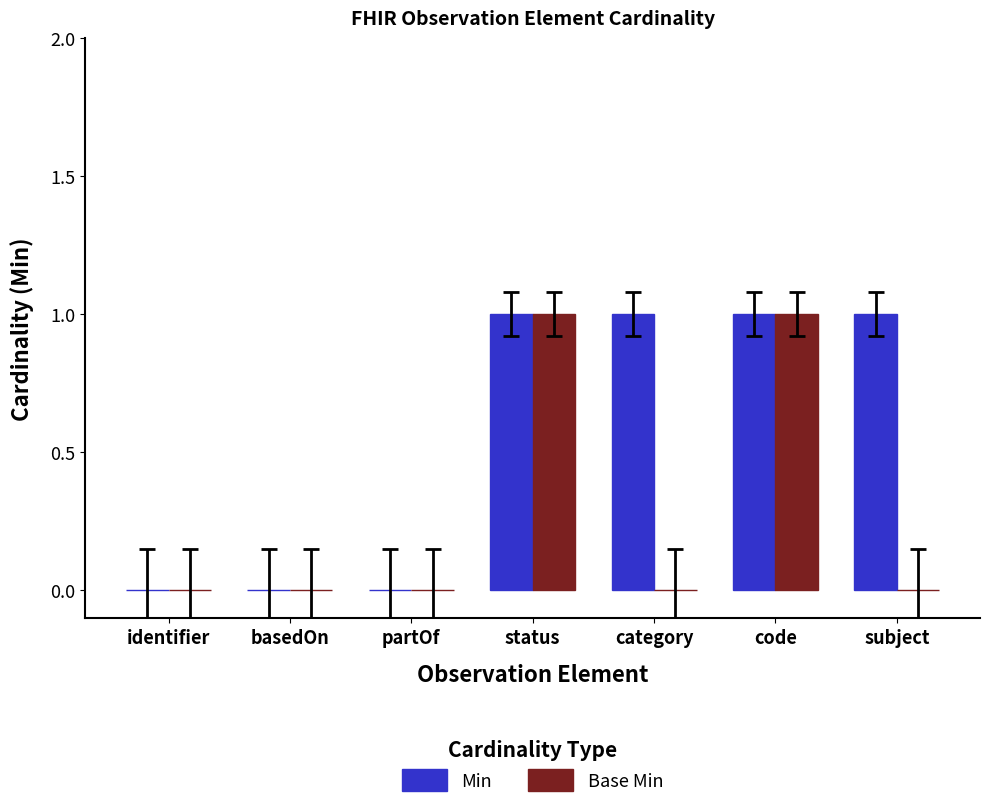

Reading left to right, list all the values displayed in this chart.

Min: 0	0	0	1	1	1	1
Base Min: 0	0	0	1	0	1	0